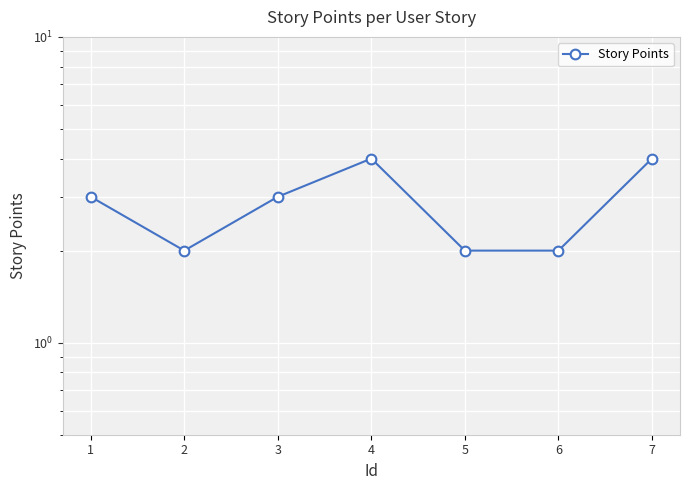

What is the difference between the values at 5 and 1?

1